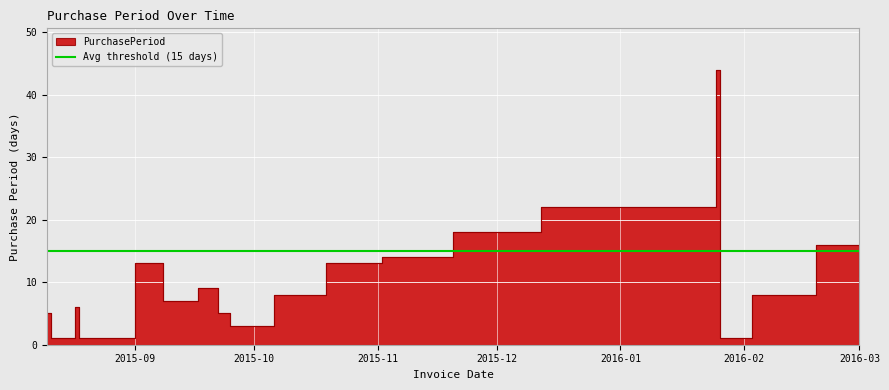

What is the sum of all values?

209